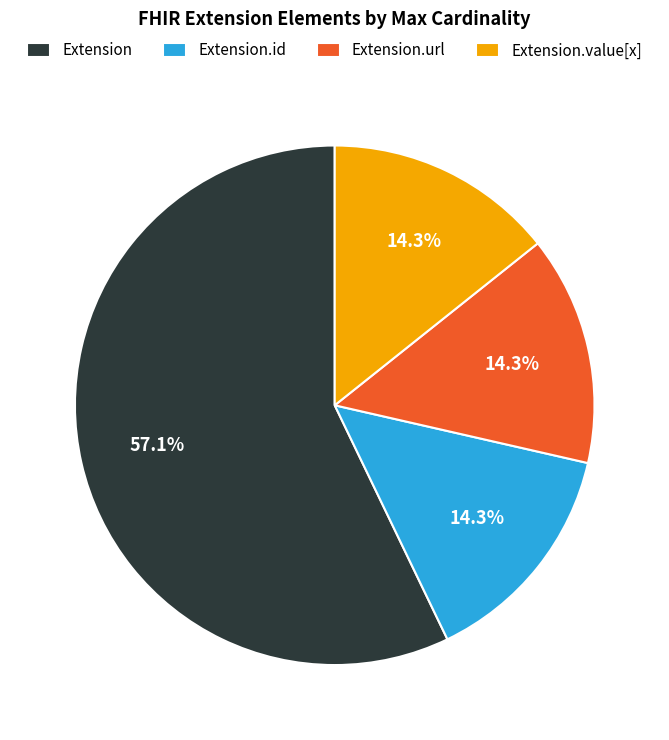

What is the ratio of the value at Extension.id to the value at Extension.url?

1.0